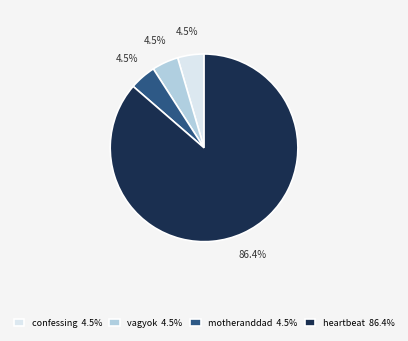

Is there a majority slice in this chart?

Yes